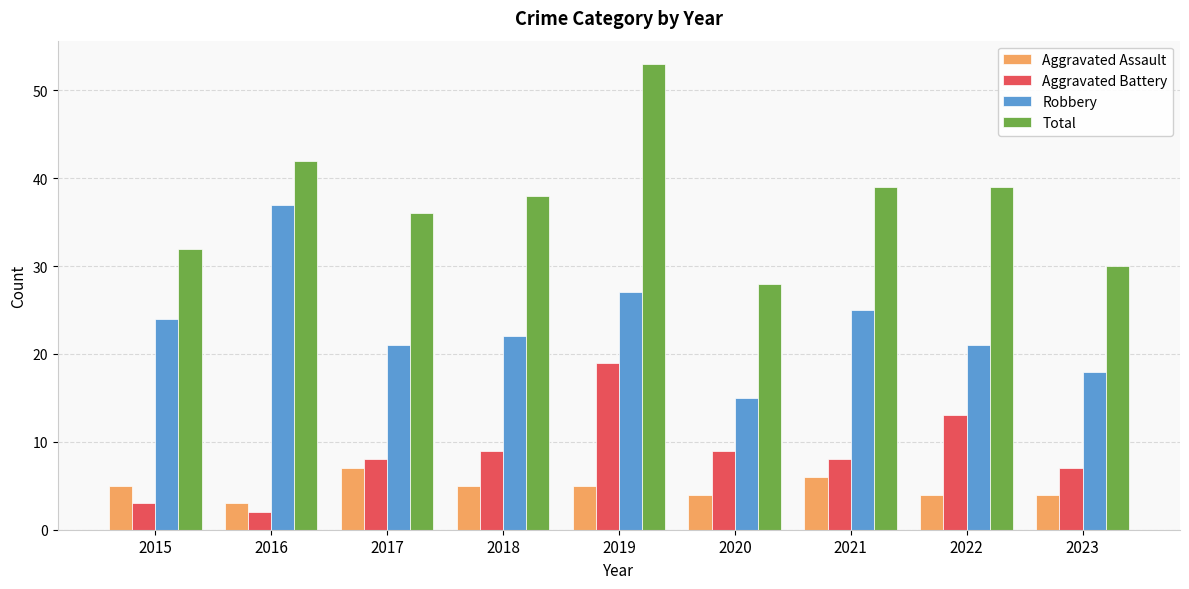

What is the value of the Robbery bar at the 5th from the left?

27